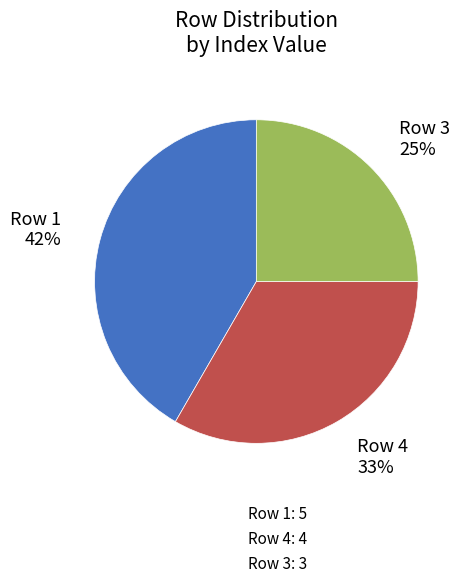

Is Row 3: 3 the majority of the pie?

No